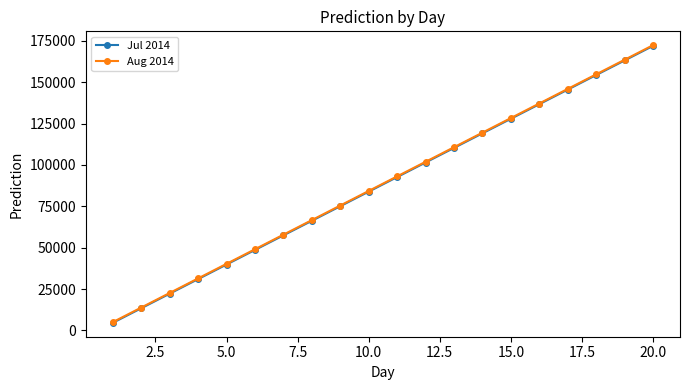

True or false: Aug 2014 has more than 1 points higher than both neighbors.

False